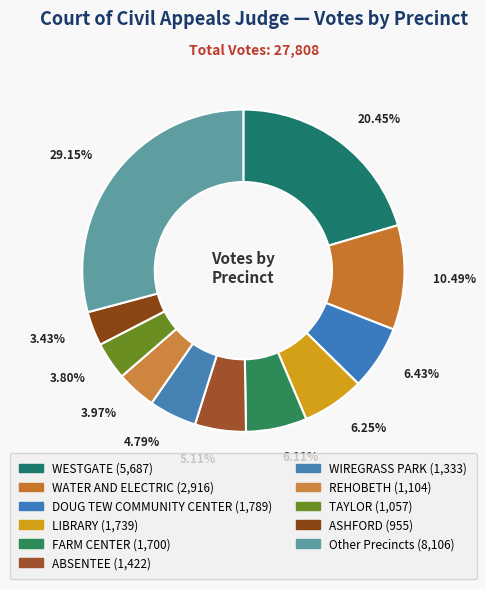

How many segments does this pie chart have?

11